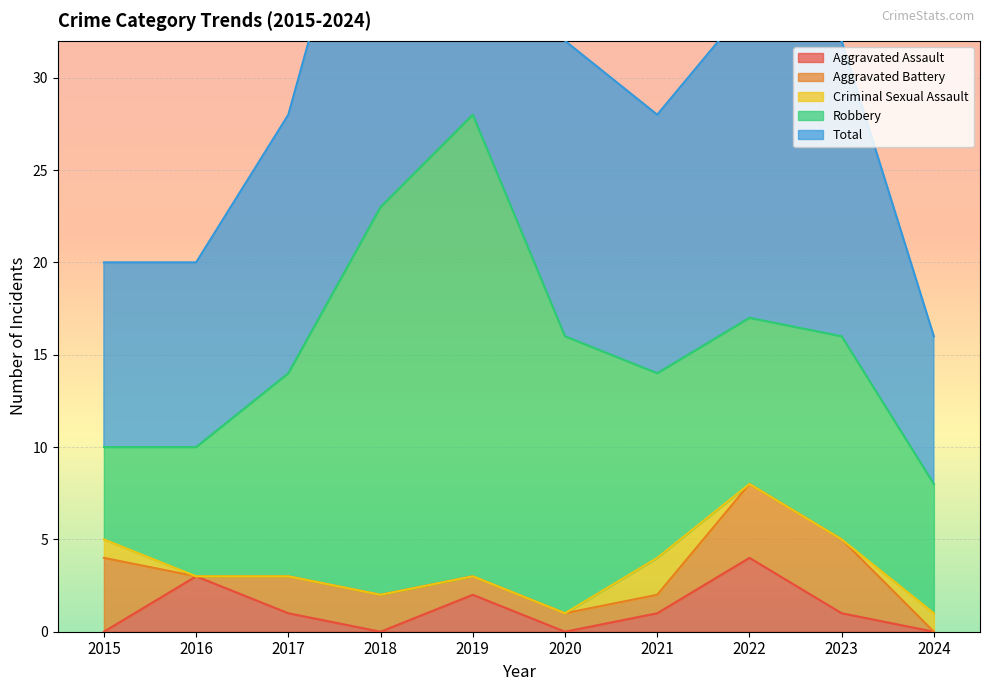

How many lines are shown in the chart?

5